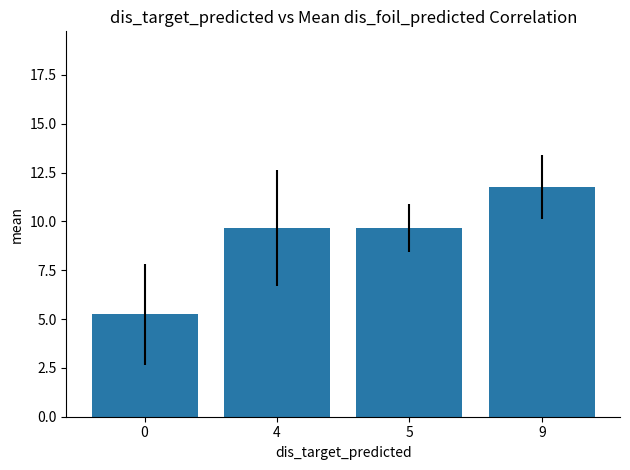

What is the average value?

9.1